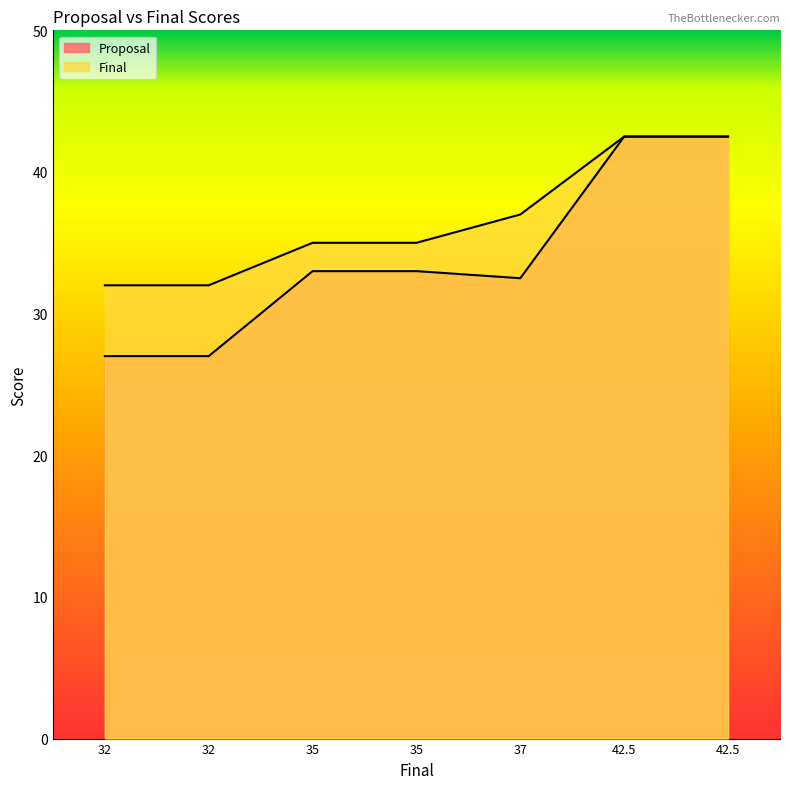

True or false: Proposal and Final intersect in this chart.

False